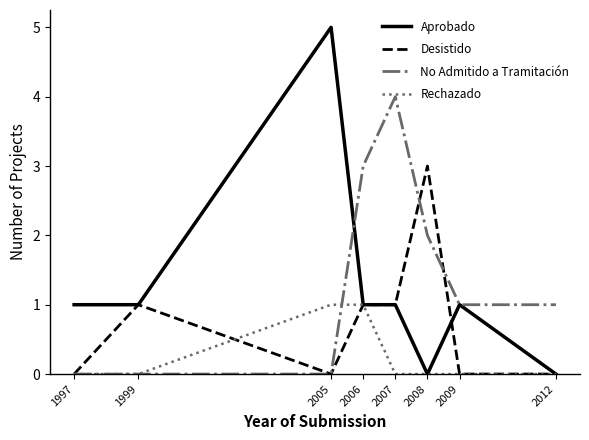

What is the total value across all series at 2005?

6